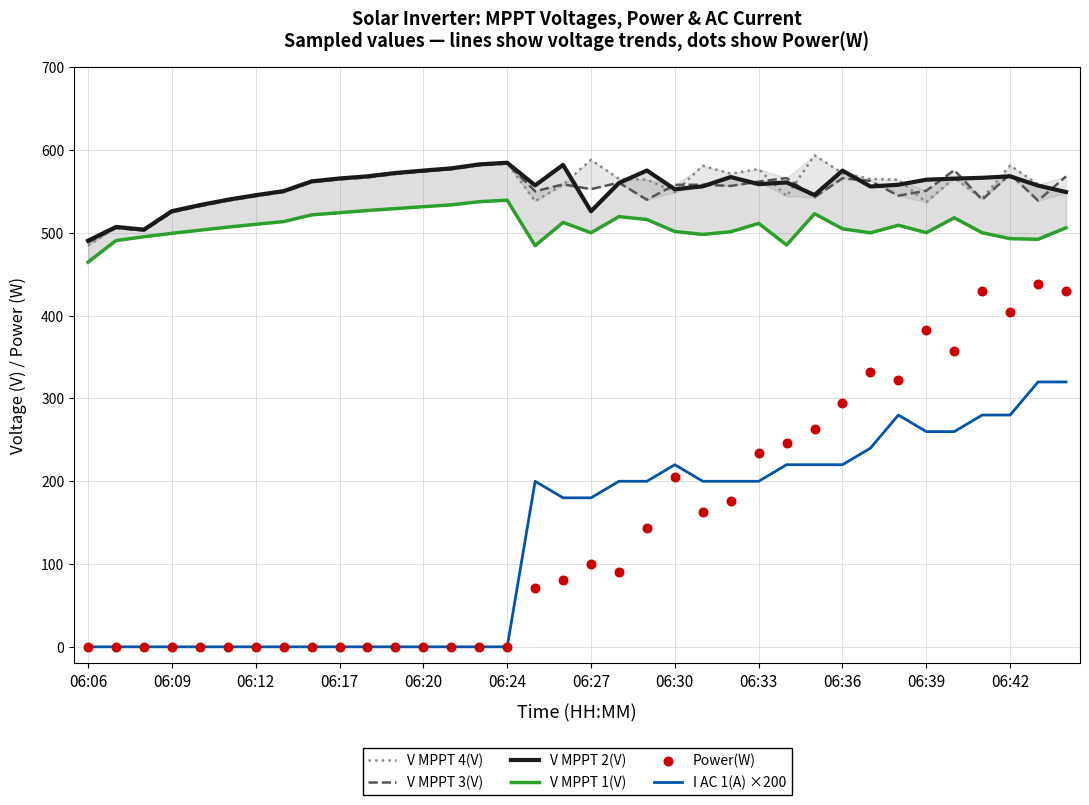

At how many categories does at least one series exceed 486?

36